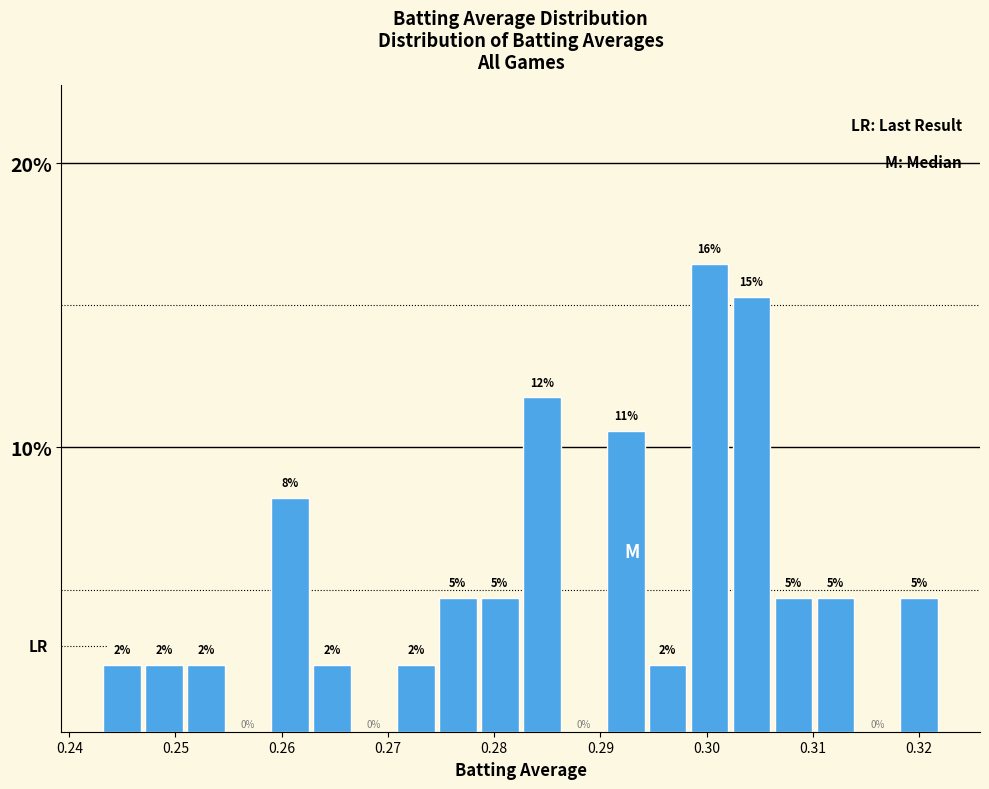

Around what value on the x-axis is the tallest bar? Give the approximate position of its centre, as read against the axis.

0.300